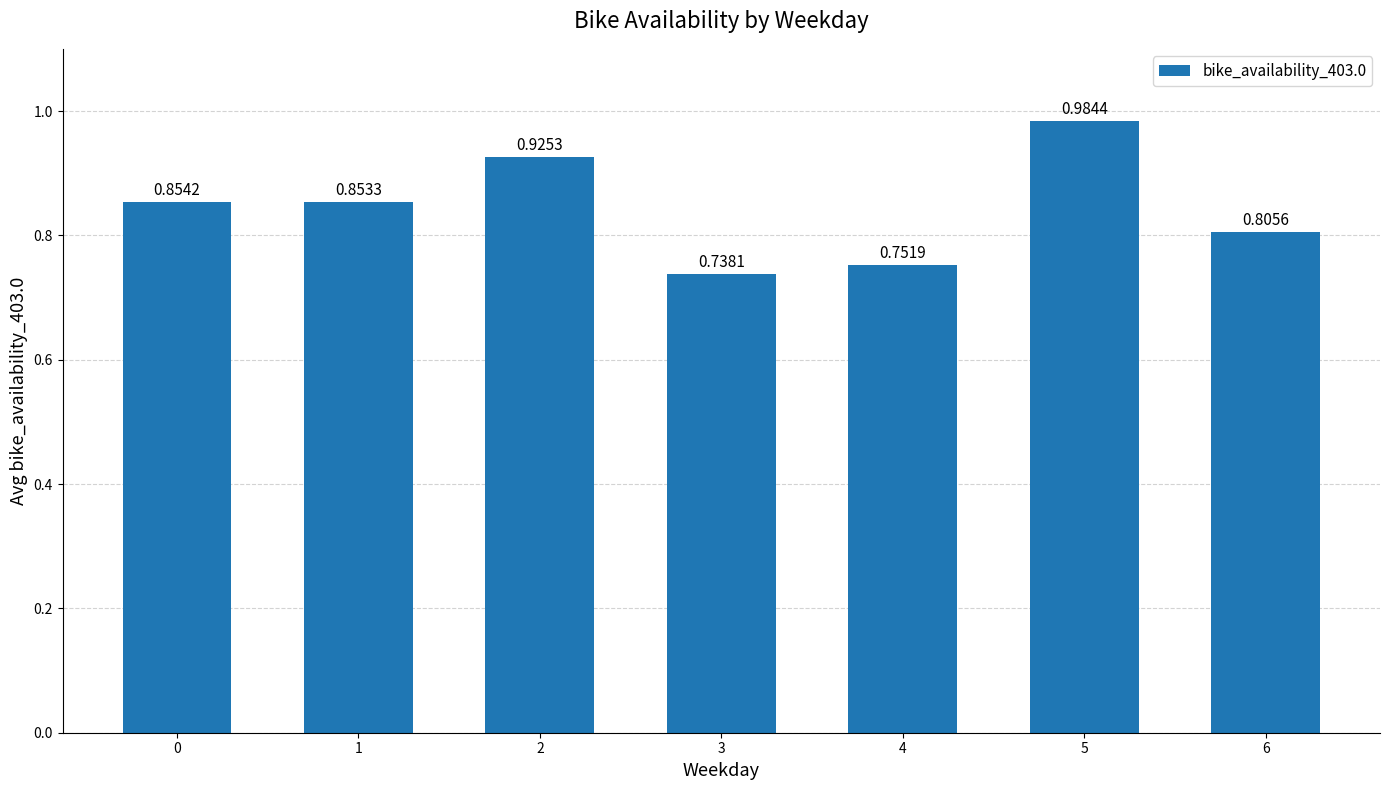

What is the change in value from 2 to 4?

-0.2